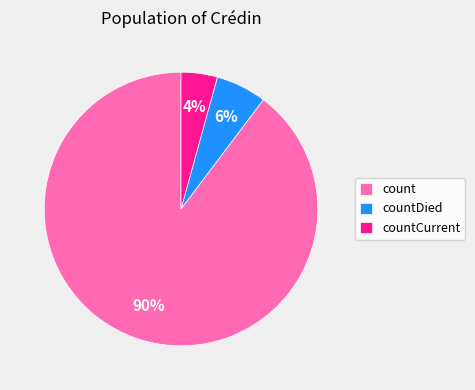

What is the largest slice in the pie chart?

count